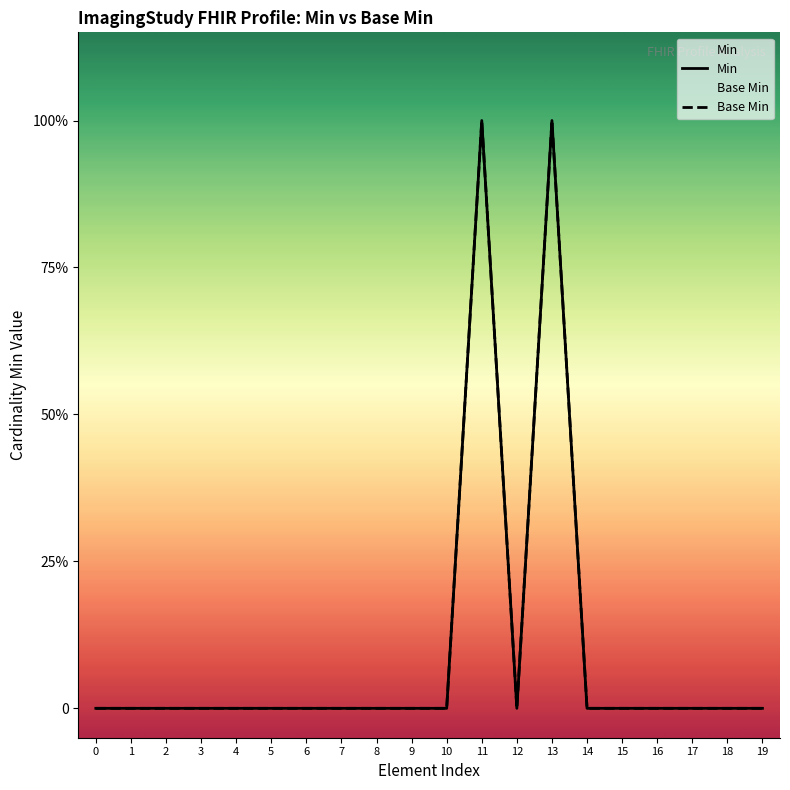

How many values in Min are above zero?

2